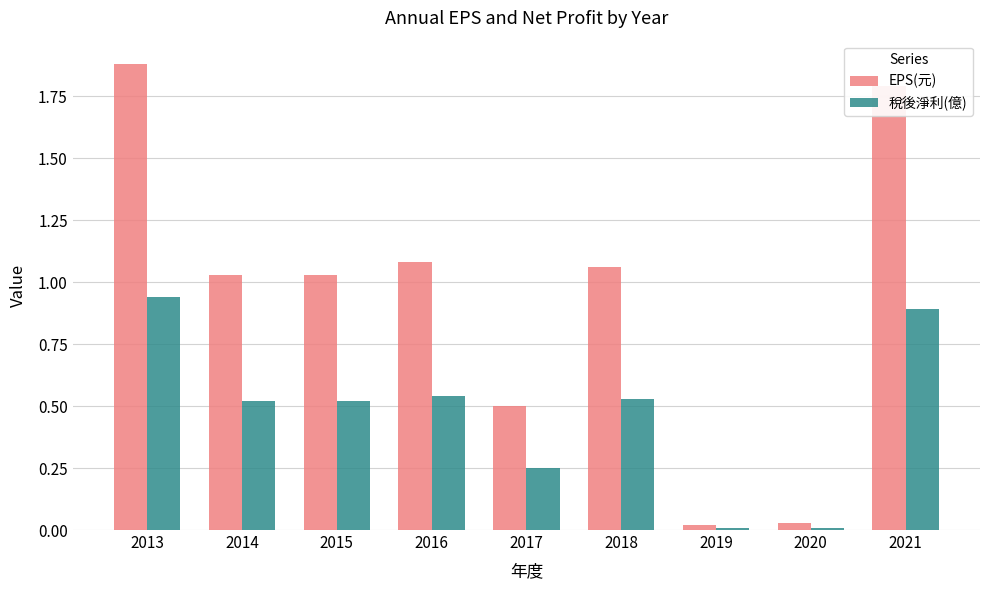

Which series has the largest total across all categories?

EPS(元)